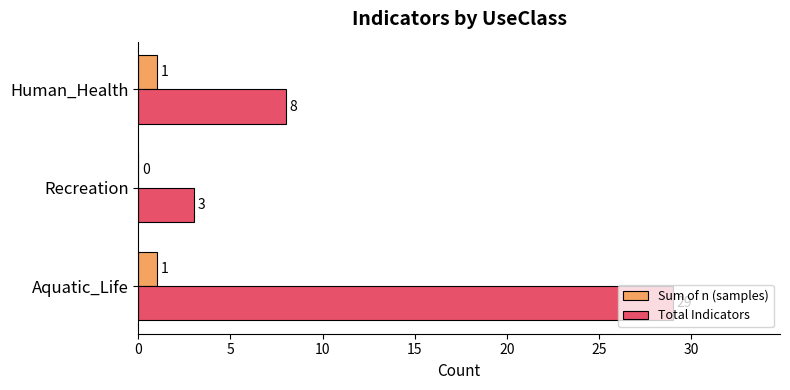

What is the sum of the Total Indicators values at Human_Health and Recreation?

11